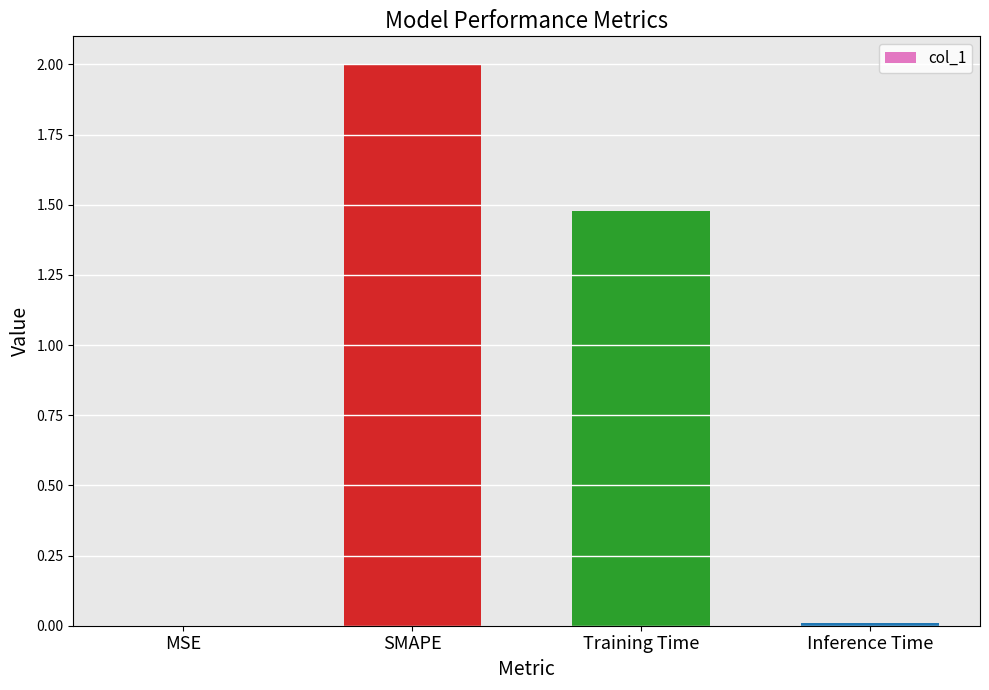

Are the bars horizontal?

No